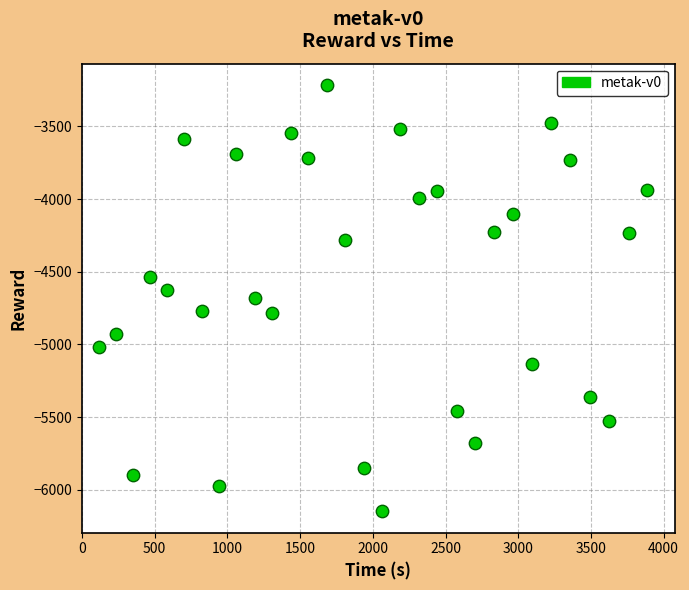

What is the range of Y values (max minus min)?

2933.8